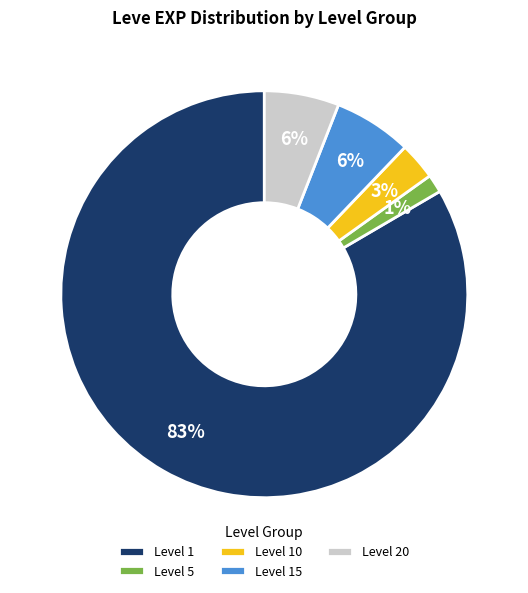

Which slice is the smallest?

Level 5